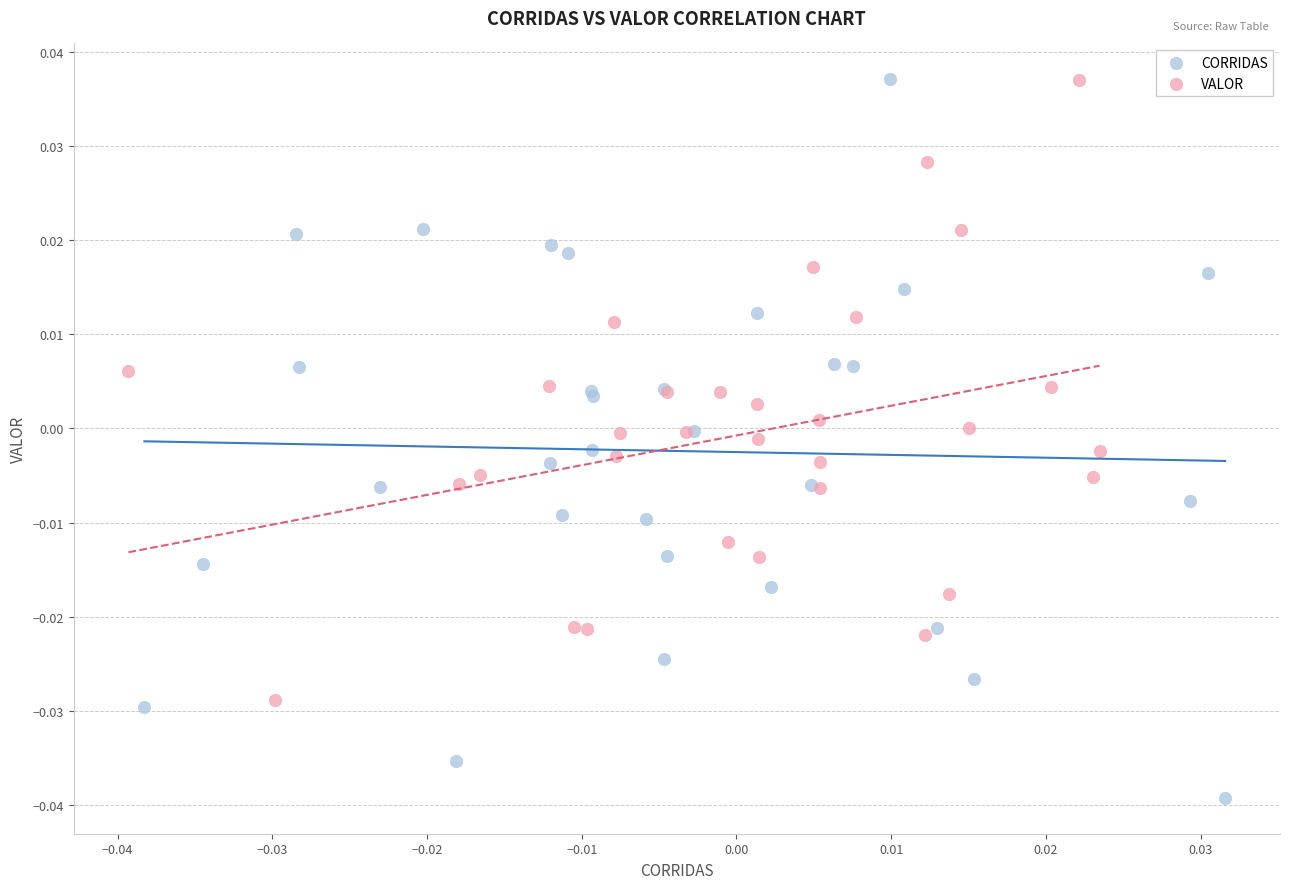

Which series has the largest Y range (max minus min)?

CORRIDAS